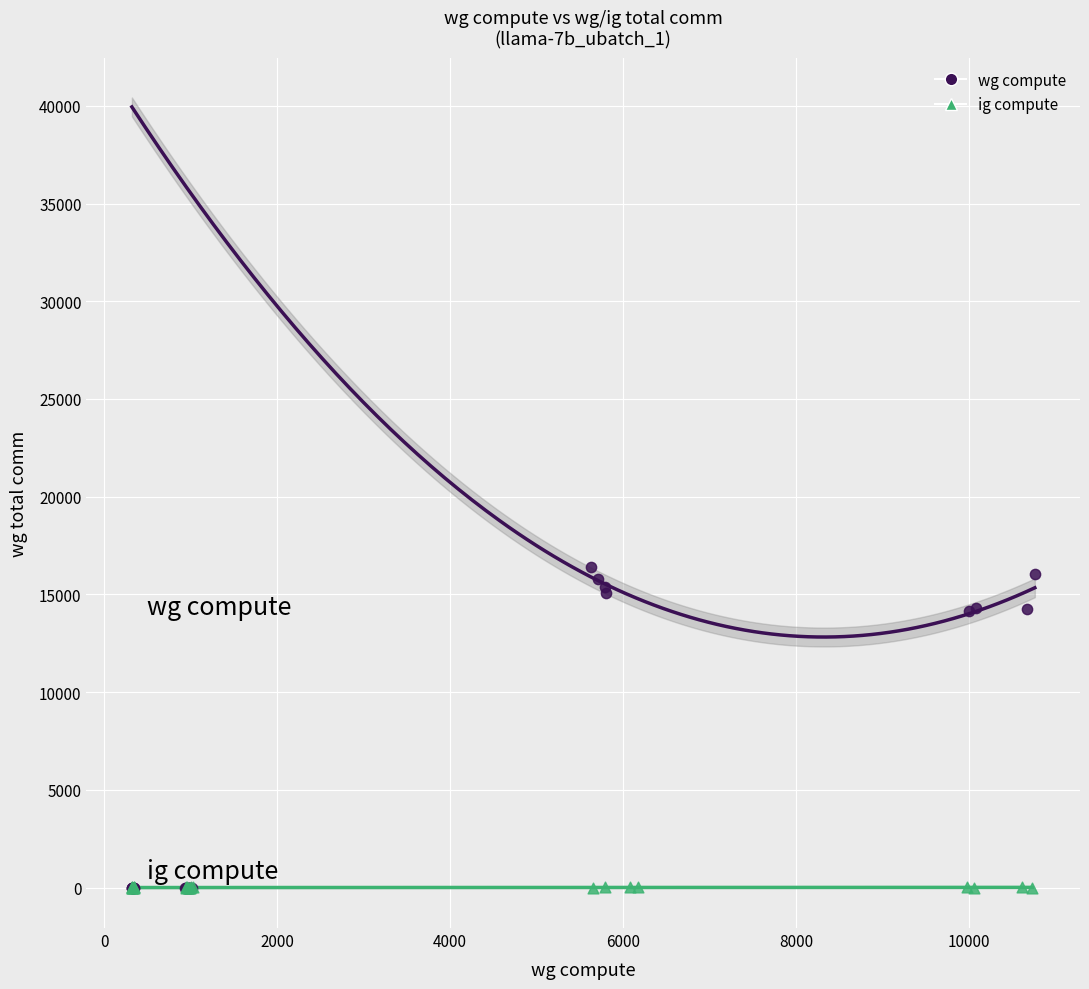

What are all the series names shown in the legend?

wg compute, ig compute